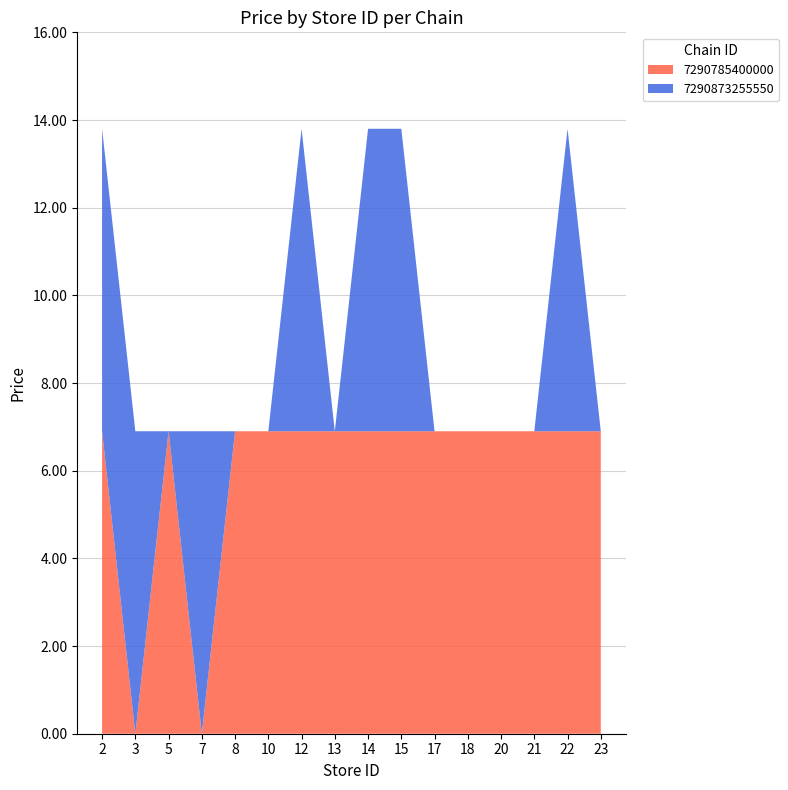

What is the highest value of the 7290785400000 series?

6.9